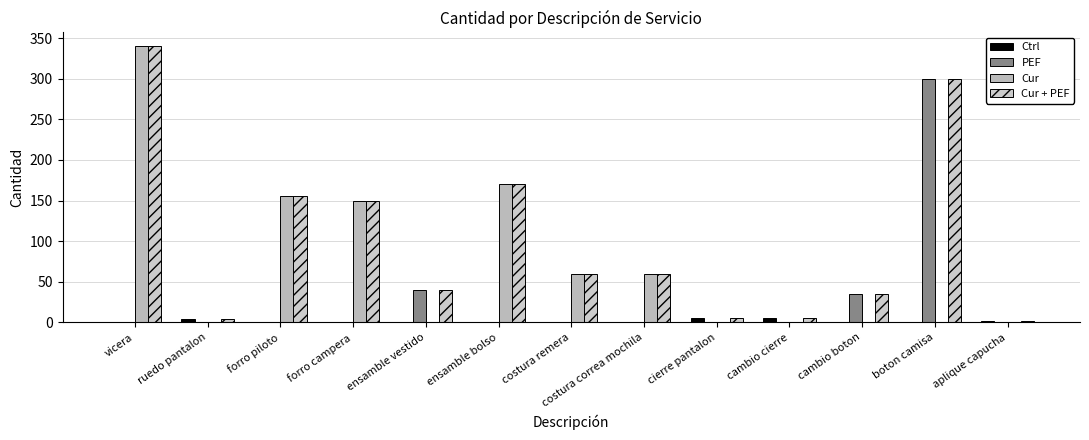

How many data points does each series have?

13